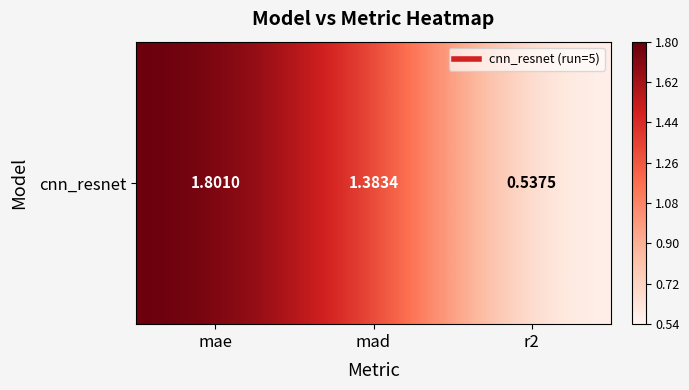

How many values are below 1?

1